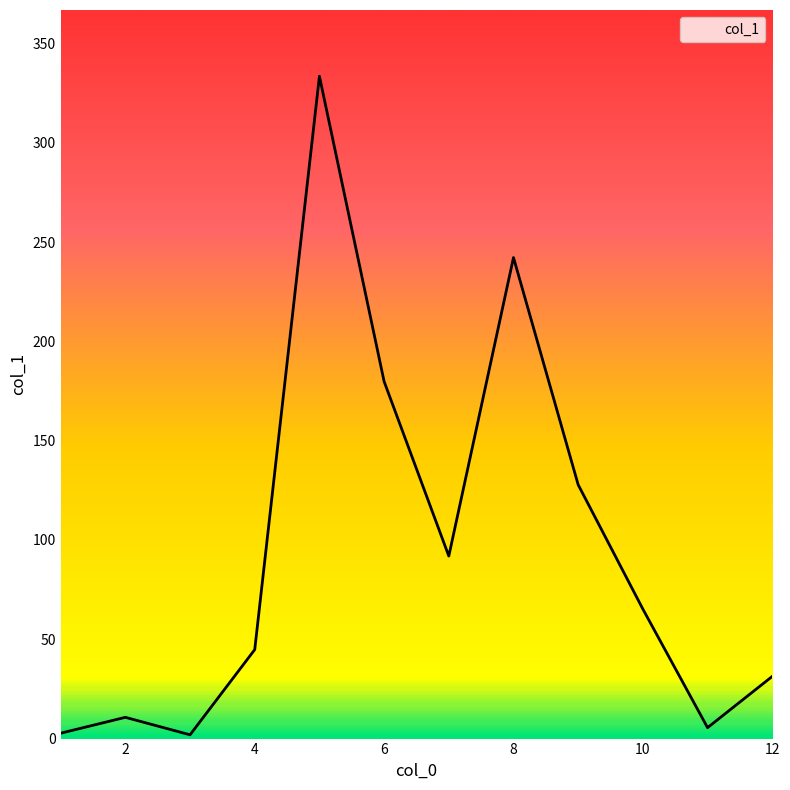

What is the maximum value shown in the chart?

333.5